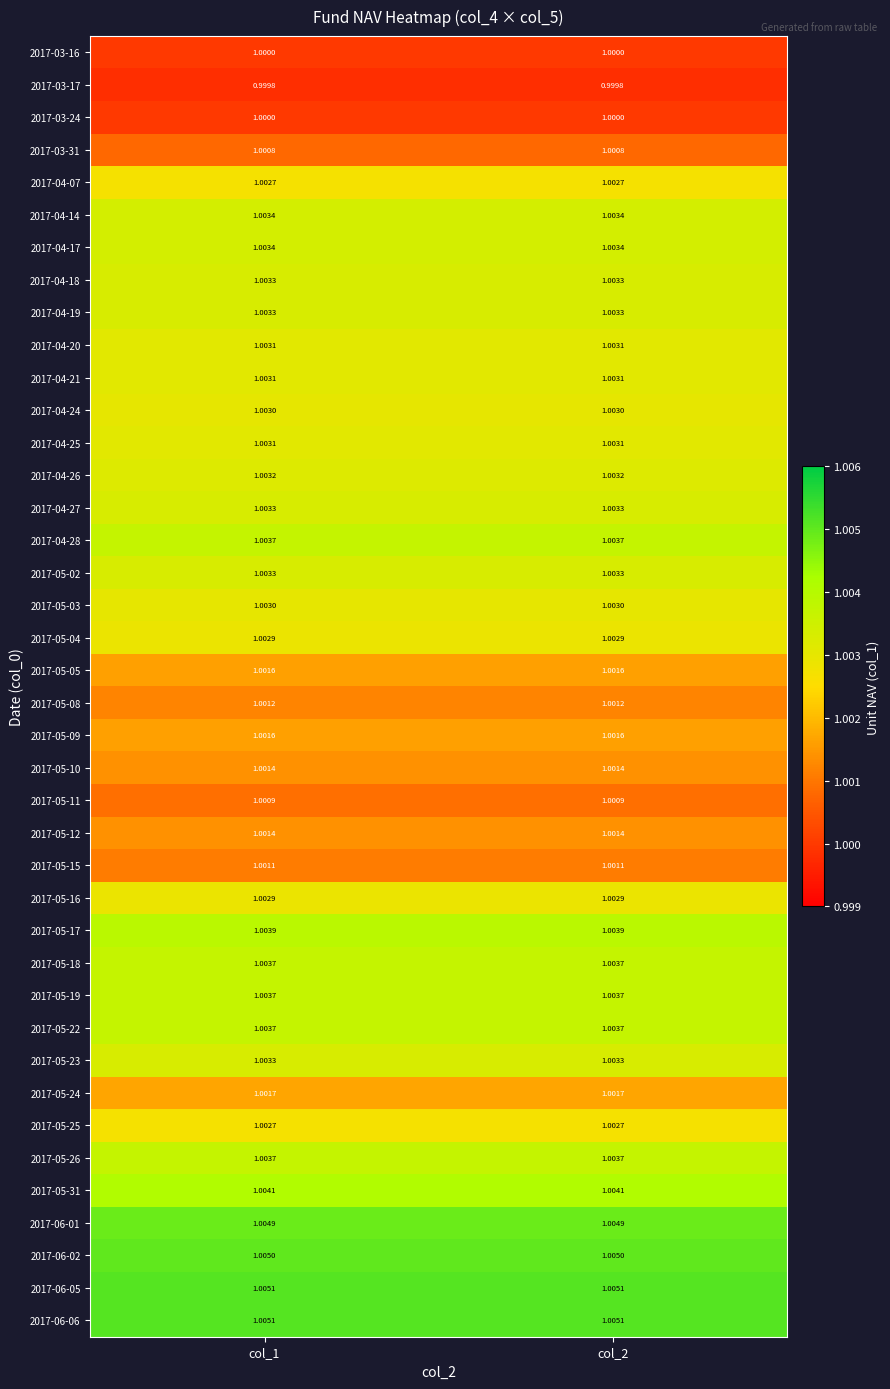

Is the value of 2017-05-26 at col_2 greater than the value of 2017-04-20 at col_2?

Yes